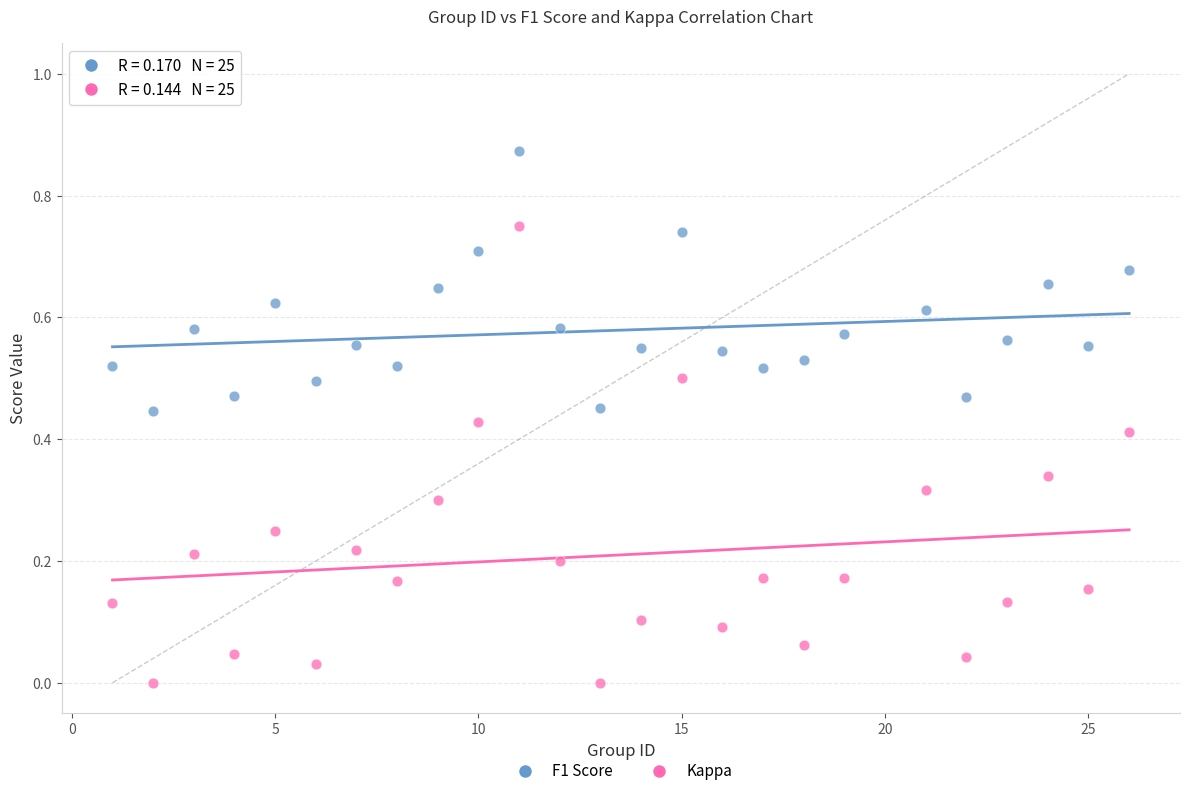

Across all data points, what is the range of X values (max minus min)?

25.0